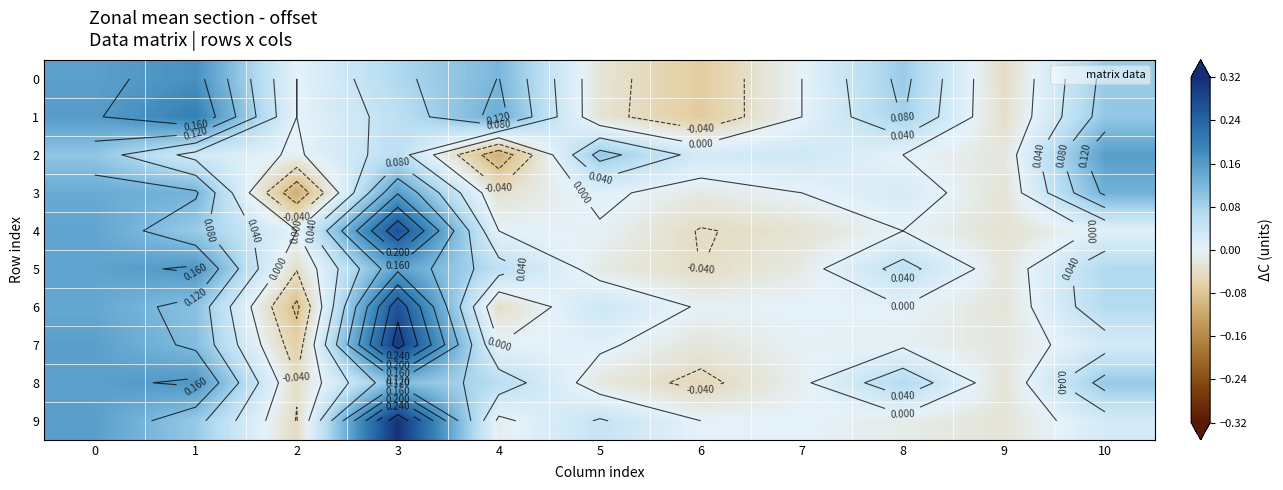

Where is 5 nearest to the value 0?

7